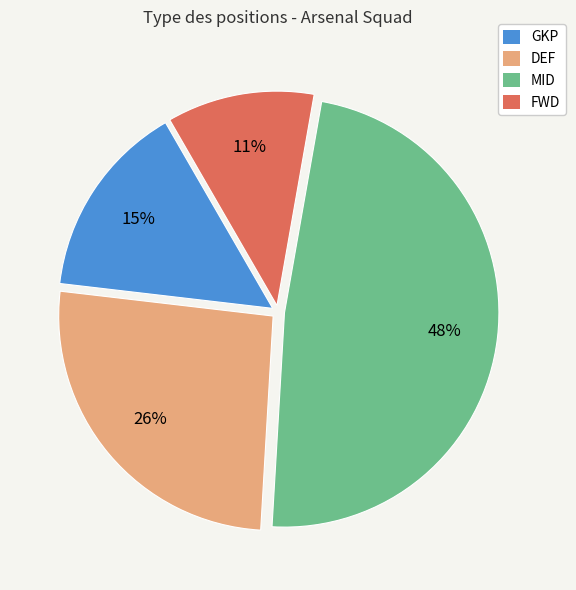

Is the sum of GKP and FWD greater than half?

No